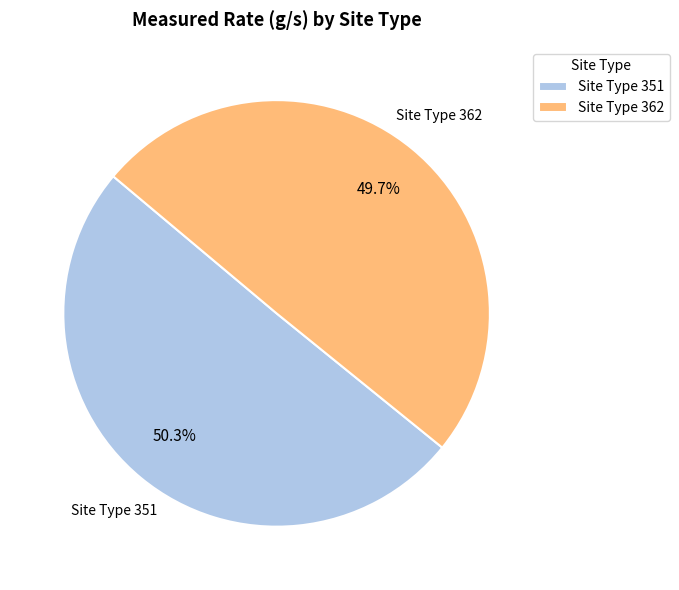

What percentage do Site Type 362 and Site Type 351 together represent?

100.0%